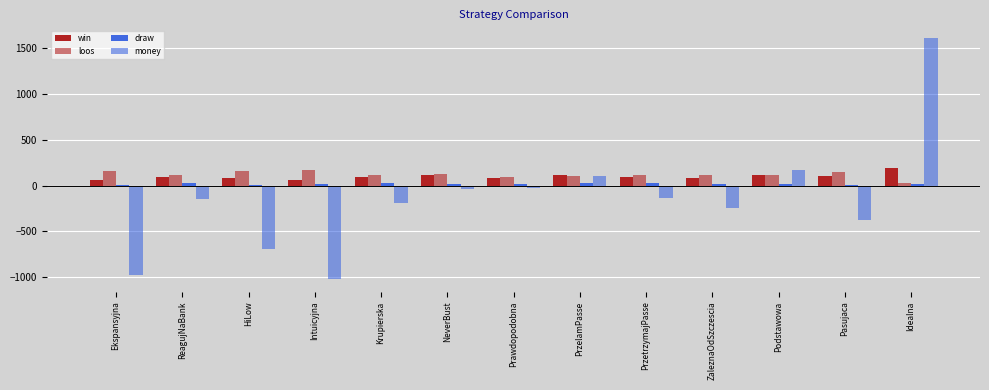

How many values in the money series exceed -140?

6